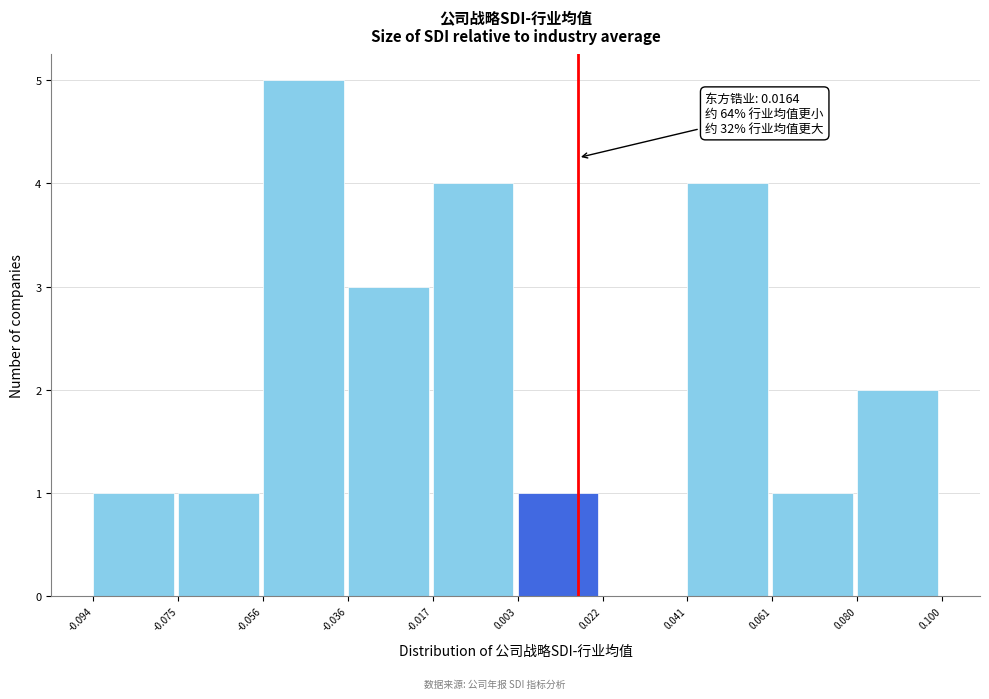

Which range on the x-axis has the tallest bar?

-0.056 to -0.036